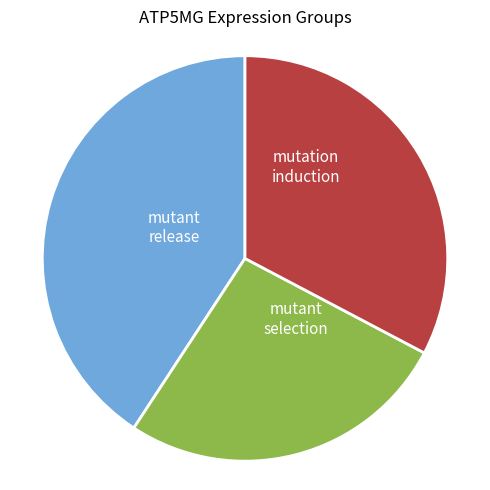

How many slices are in this pie chart?

3